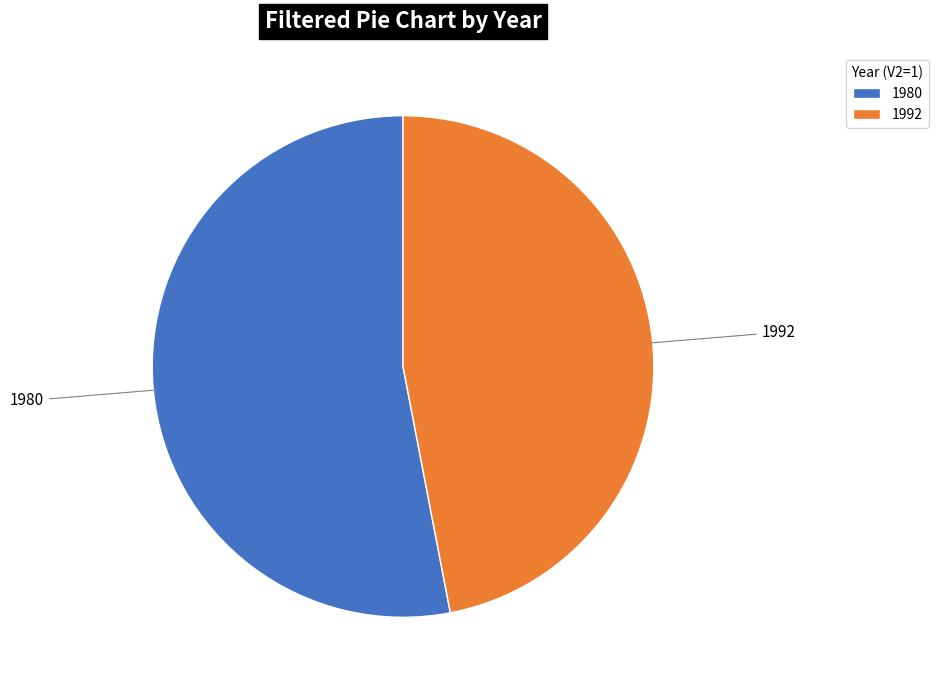

What is the ratio of the value at 1980 to the value at 1992?

1.1